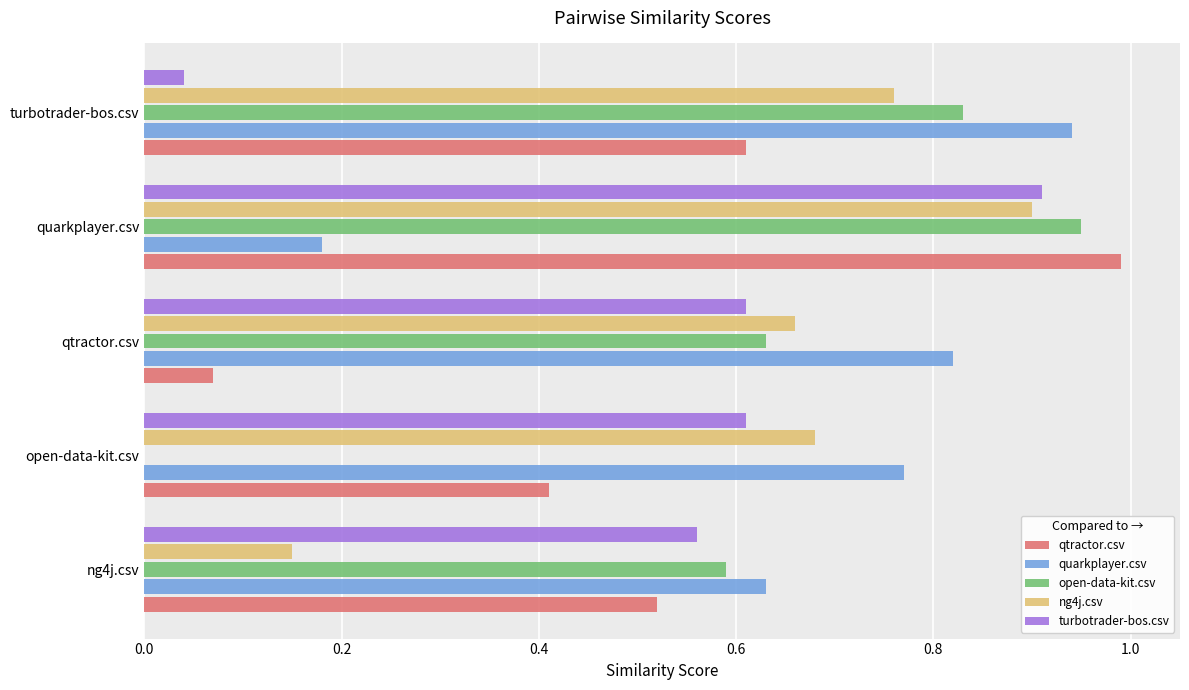

At which label does turbotrader-bos.csv reach its peak?

quarkplayer.csv